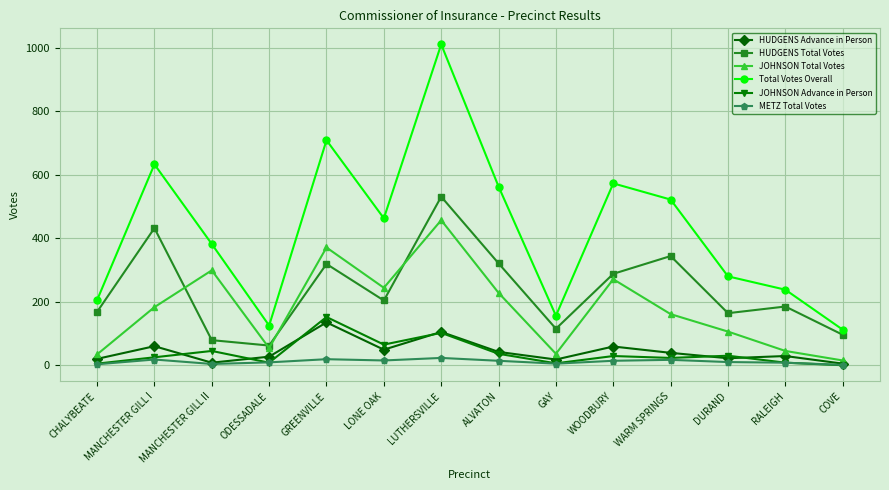

Is this an area chart (filled region under the line)?

No